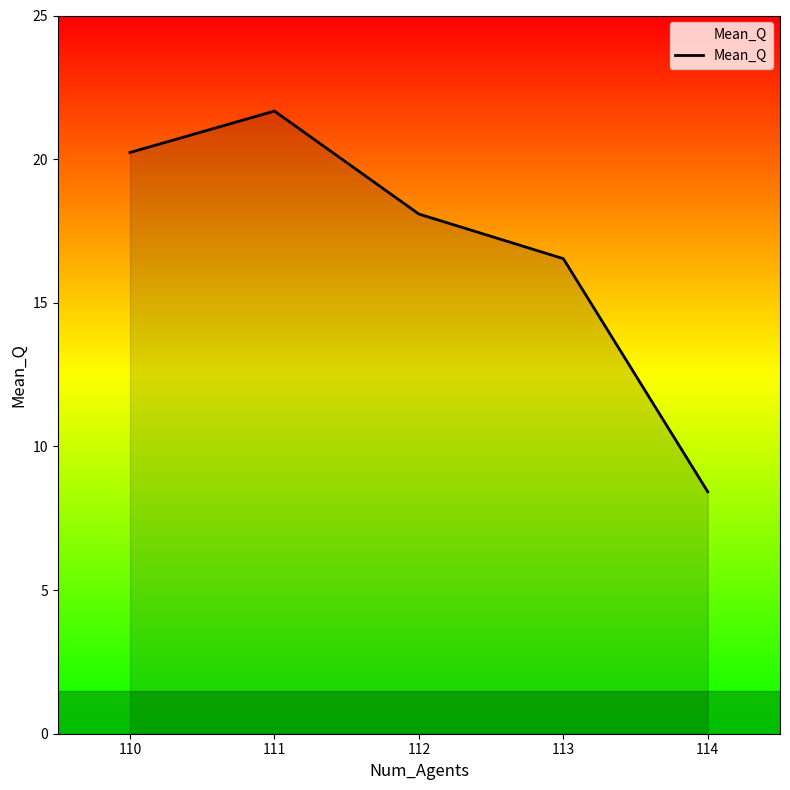

Between 114 and 110, which is larger?

110